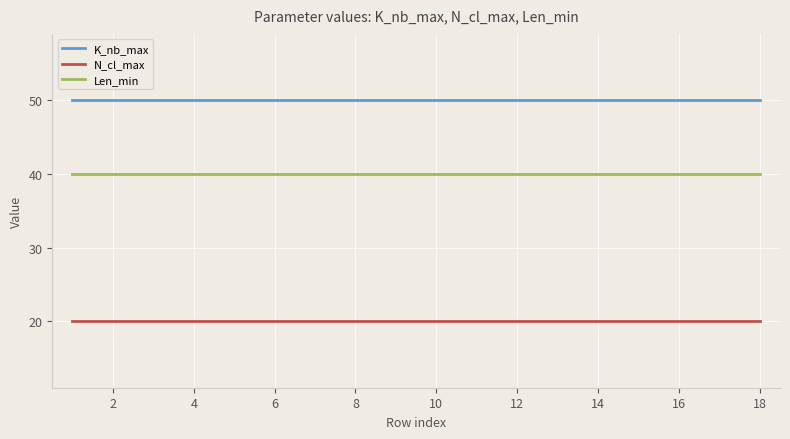

What is the average value of the N_cl_max series?

20.0